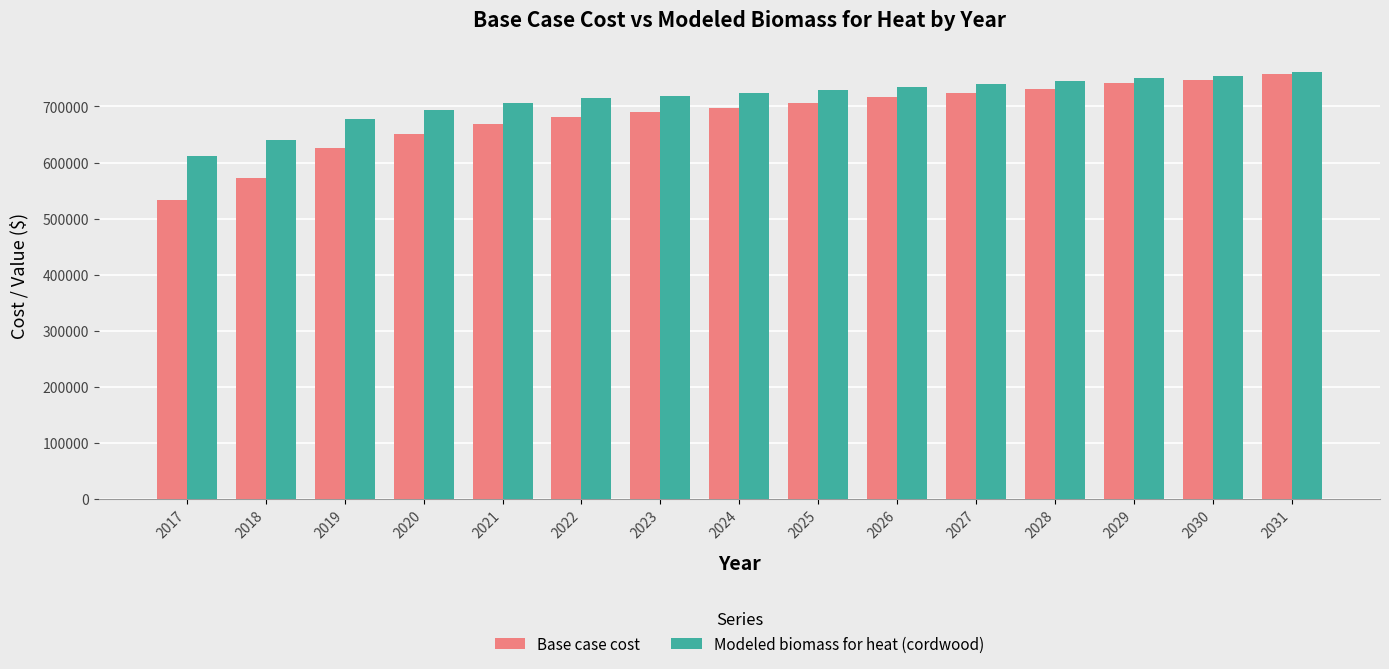

Which series changed the most between 2023 and 2026?

Base case cost